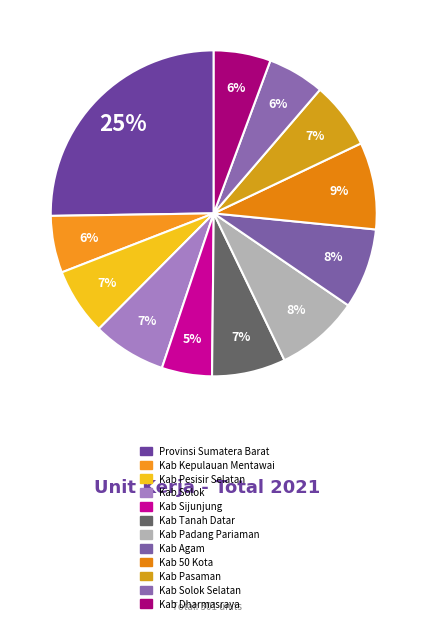

How many segments does this pie chart have?

12